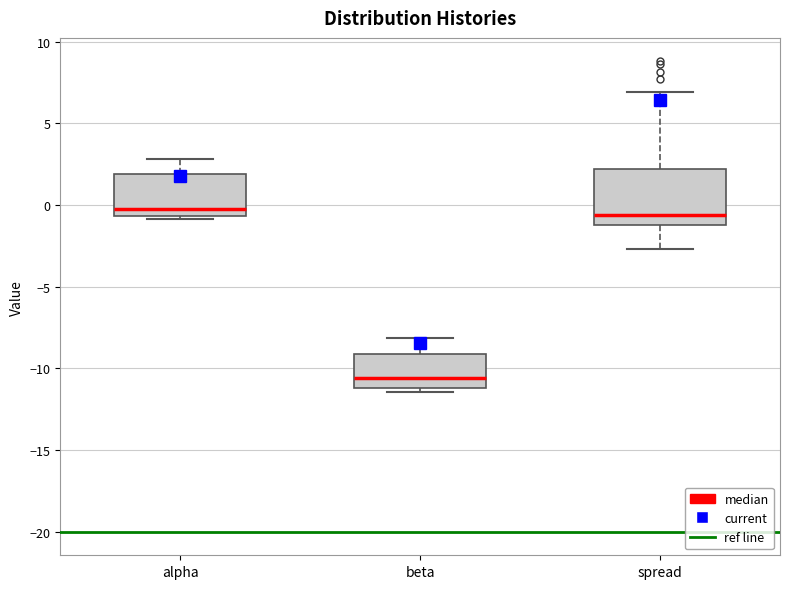

Reading left to right, transcribe this box plot: for each box, give where its median line is, the range the box spans, and where its two whiskers end, as read against the y-axis. The values are not printed on the chart, so give them approximately, as read against the axis.

alpha: median -0.5 (just above the box's lower edge), box -0.5 to 2.0, whiskers -1.0 to 3.0
beta: median -10.5, box -11.0 to -9.0, whiskers -11.5 to -8.0
spread: median -0.5, box -1.0 to 2.0, whiskers -2.5 to 7.0